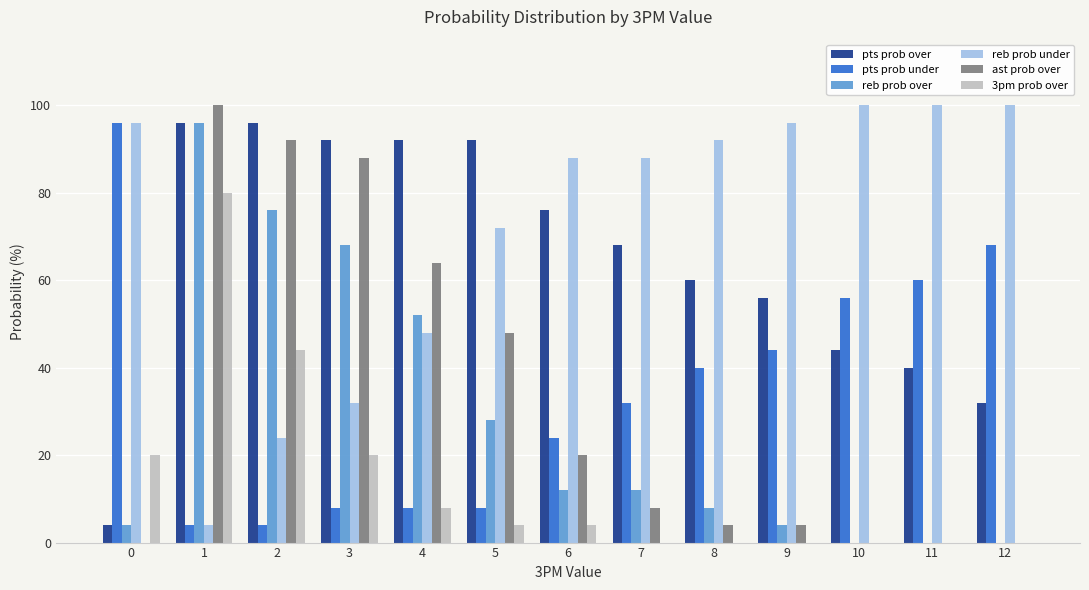

What is the highest value of the reb prob over series?

96